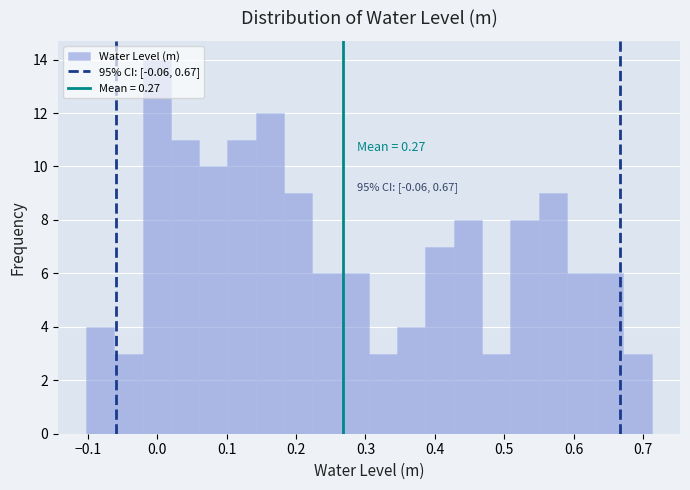

Over which range of the x-axis is the bar tallest?

-0.02 to 0.02